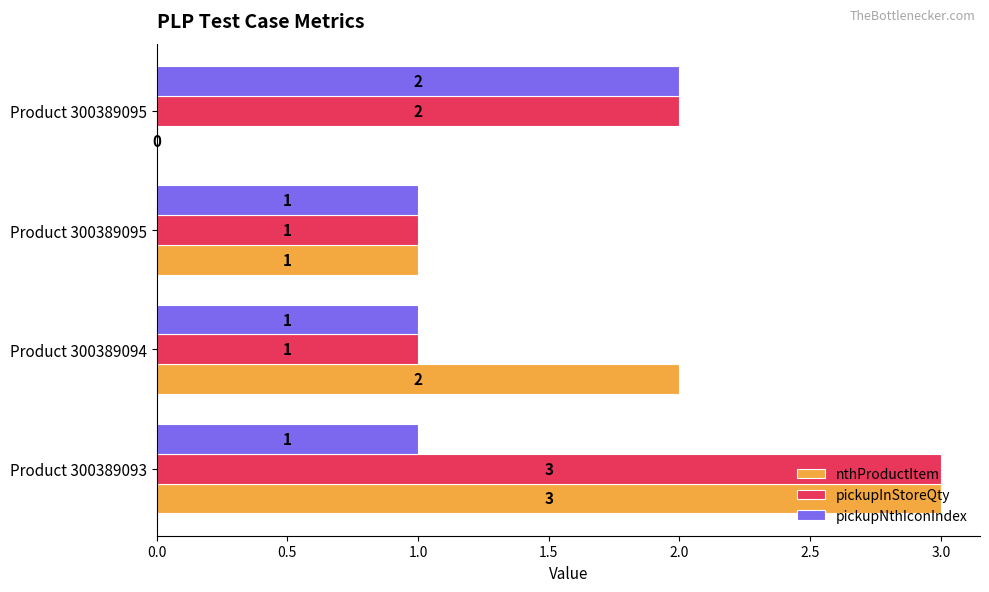

What are all the series names shown in the legend?

nthProductItem, pickupInStoreQty, pickupNthIconIndex